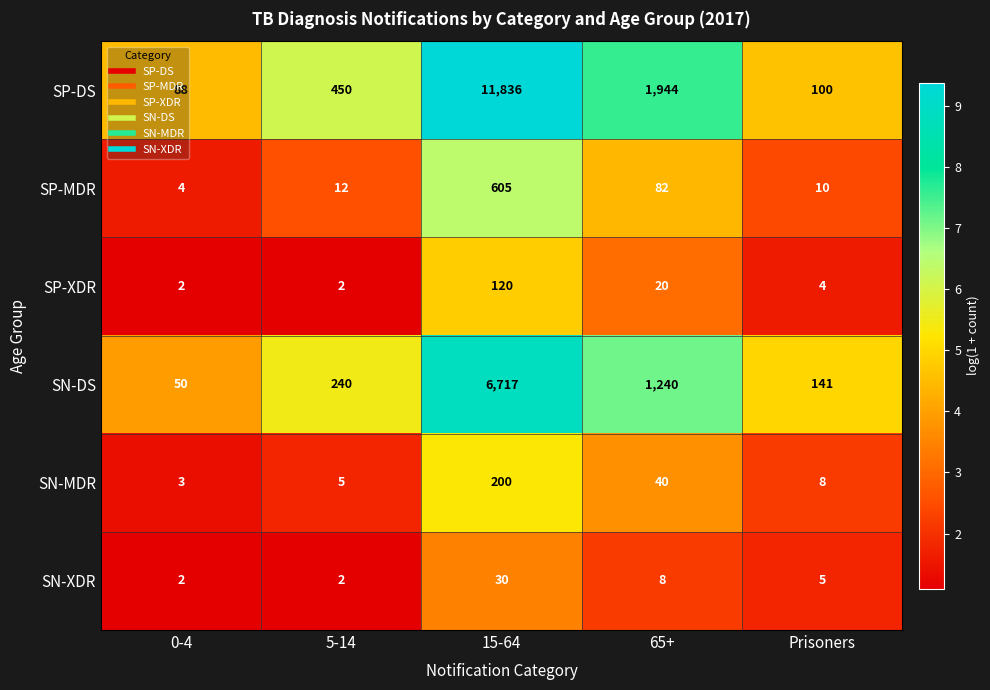

How many series are shown in this chart?

6